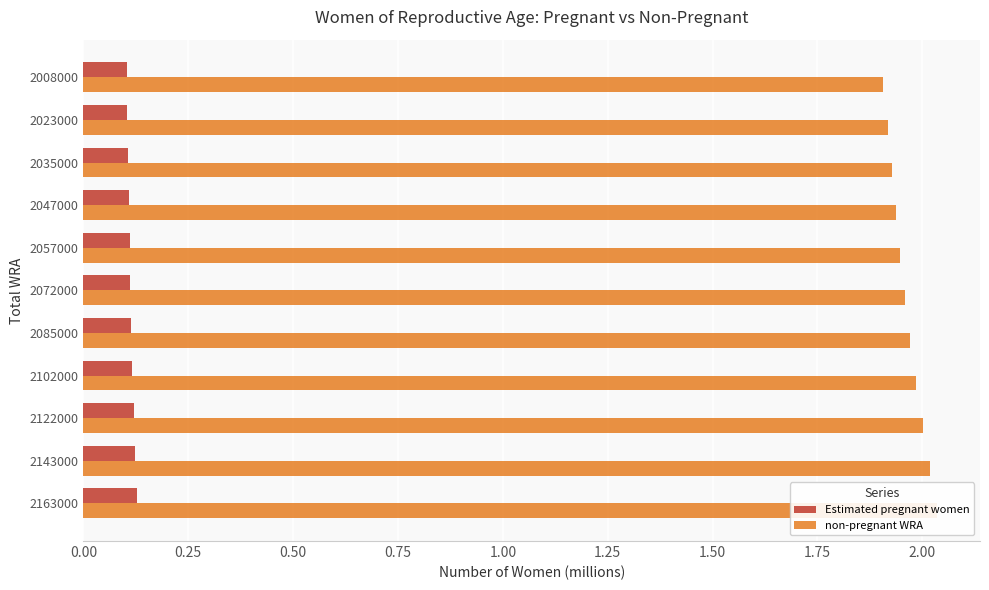

How many bars are there in total?

22